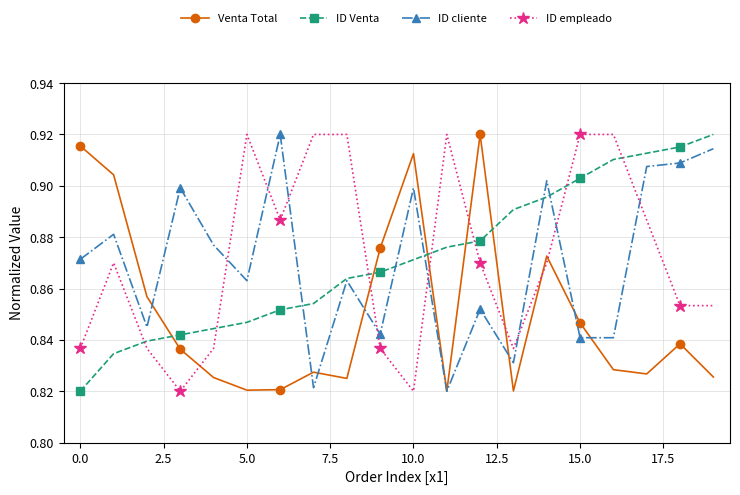

How many ID cliente values are between 0 and 1?

20